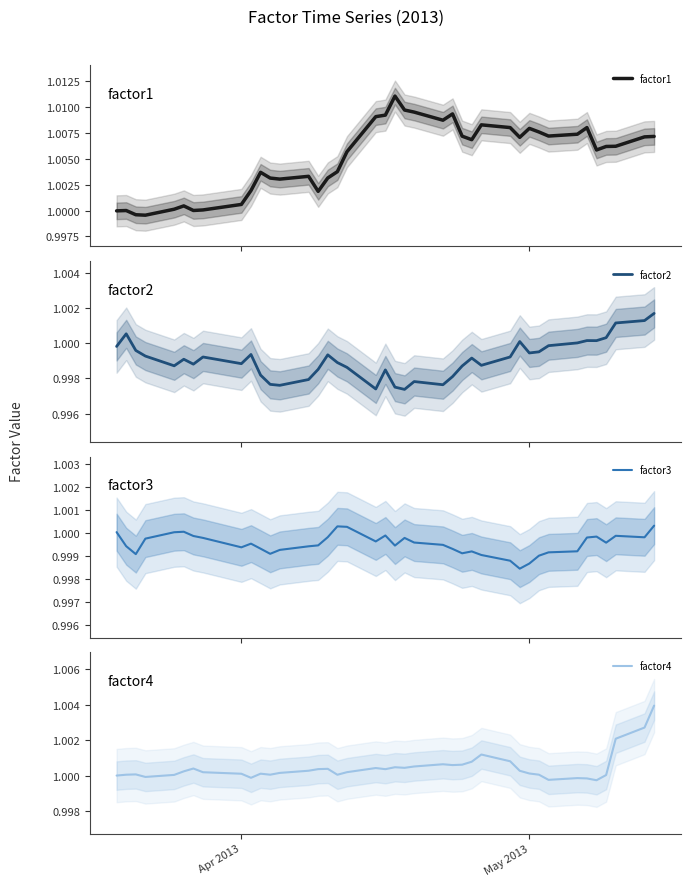

What is the greatest value displayed?

1.0